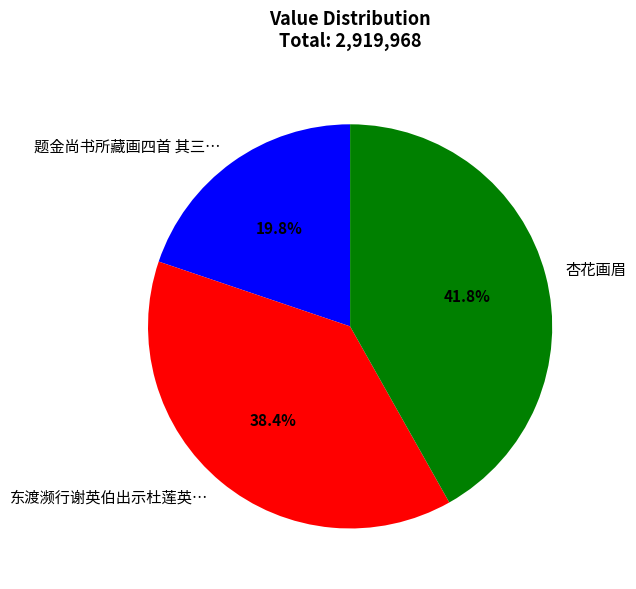

What is the total percentage of 题金尚书所藏画四首 其三… and 东渡濒行谢英伯出示杜莲英…?

58.2%